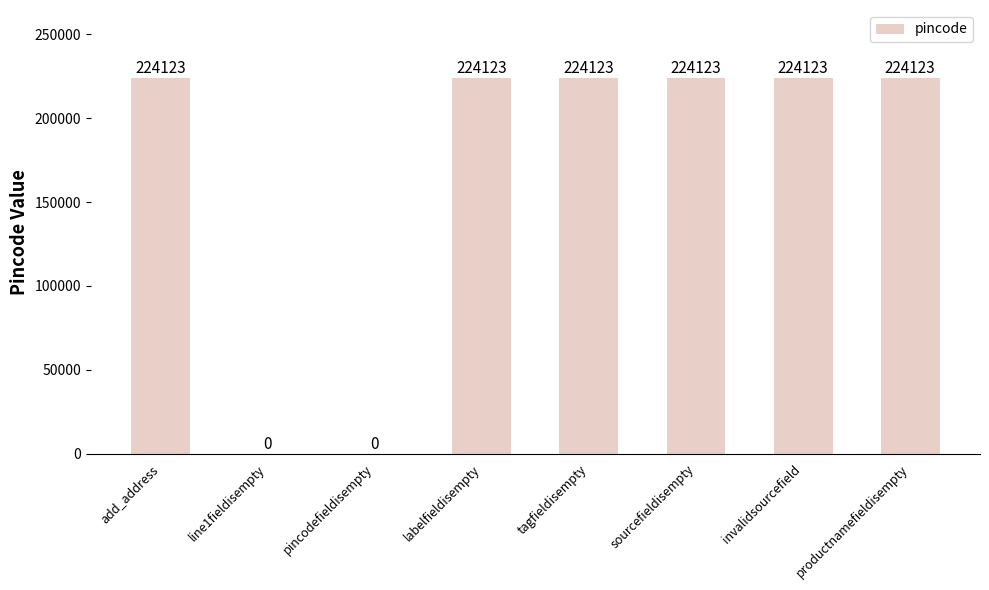

What is the ratio of the value at labelfieldisempty to the value at sourcefieldisempty?

1.0